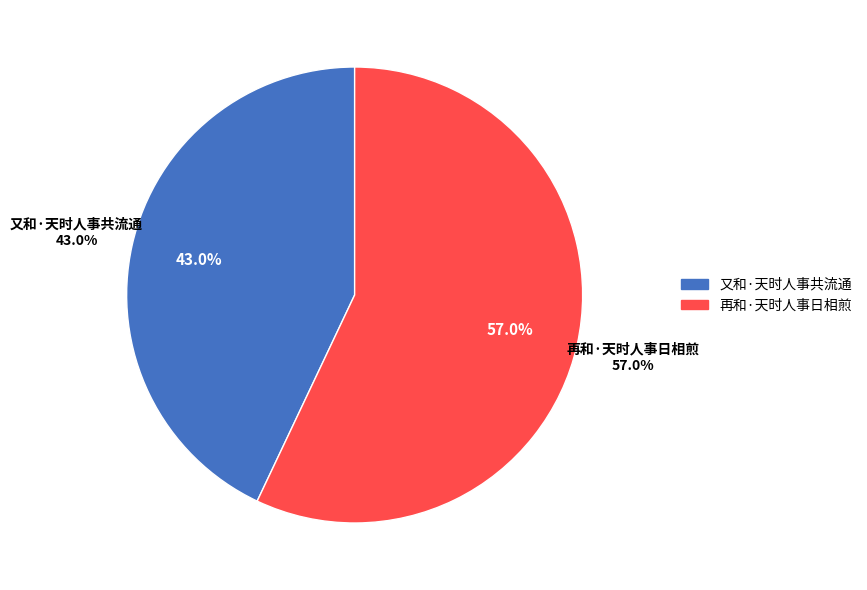

True or false: 又和·天时人事共流通 accounts for 43% of the total.

True